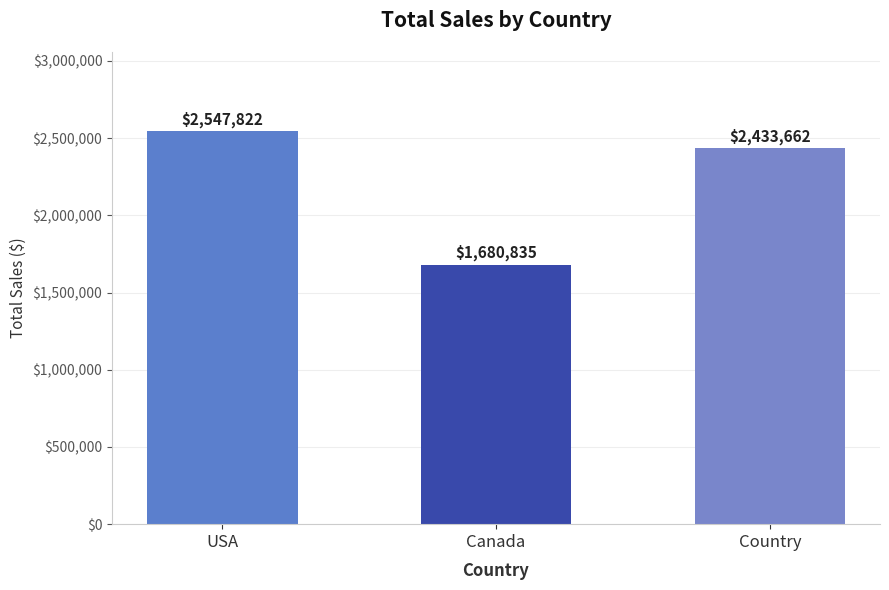

How many data points are above 2433661?

2